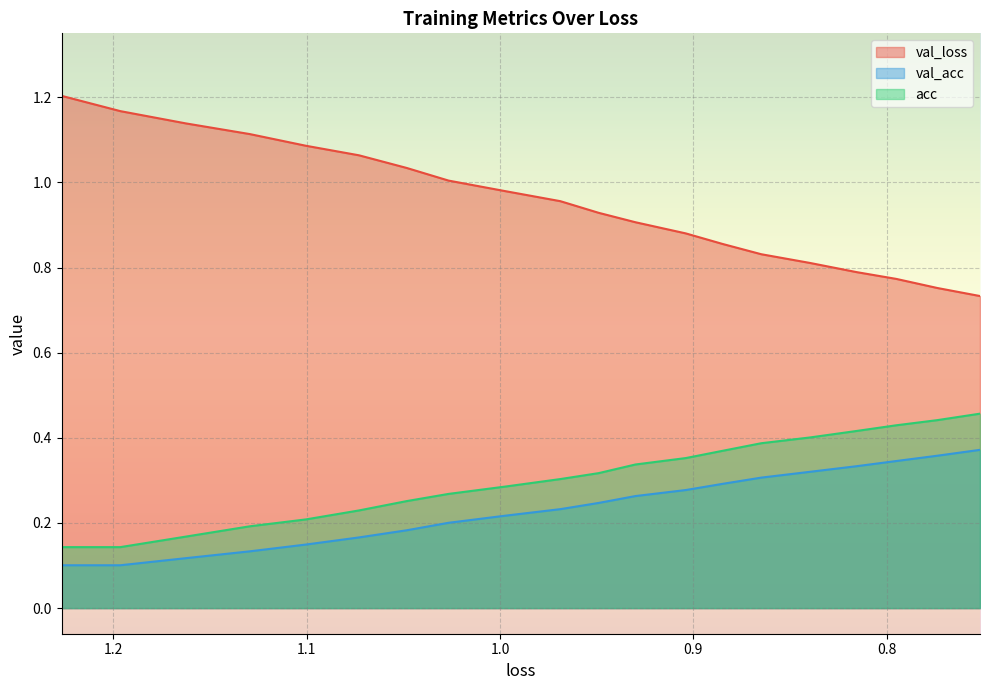

What are all the series names shown in the legend?

val_loss, val_acc, acc